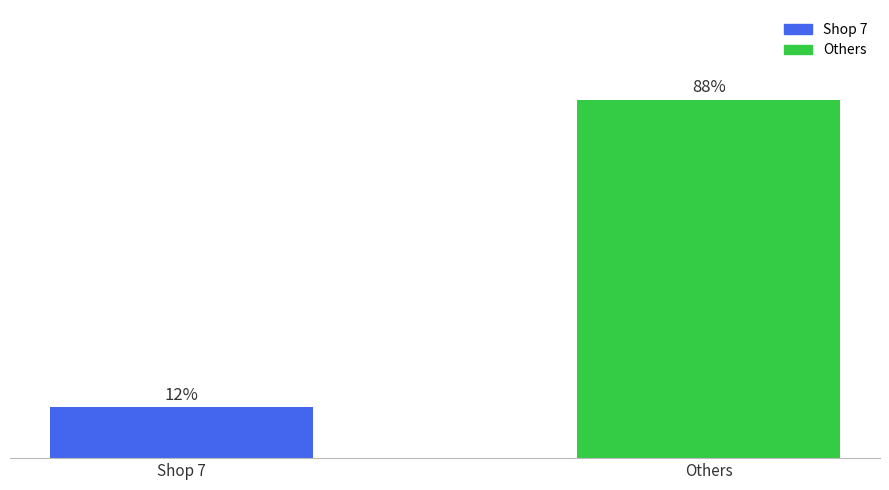

Reading left to right, transcribe all the data shown in this chart.

Shop 7=12.5	Others=87.5